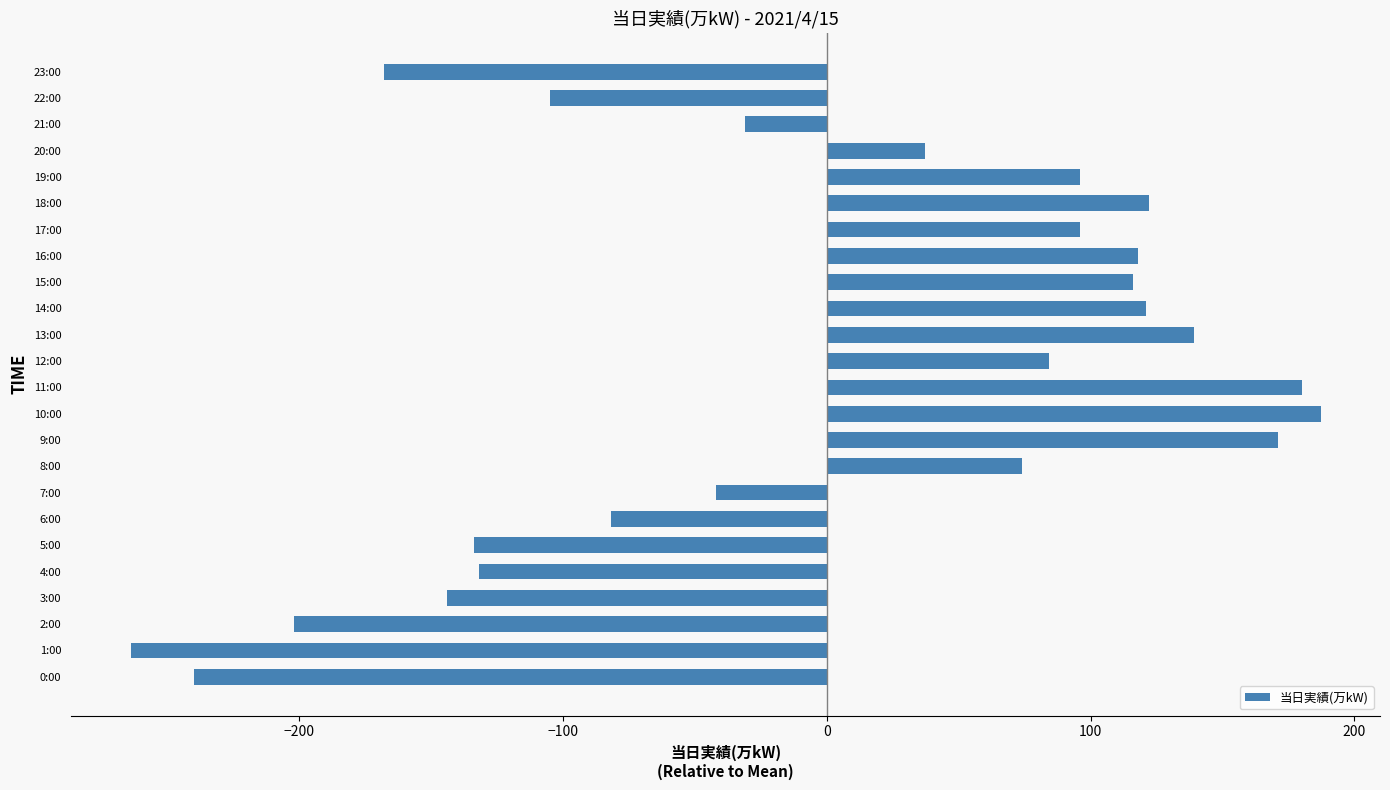

What is the change in value from 5:00 to 19:00?

+230.0